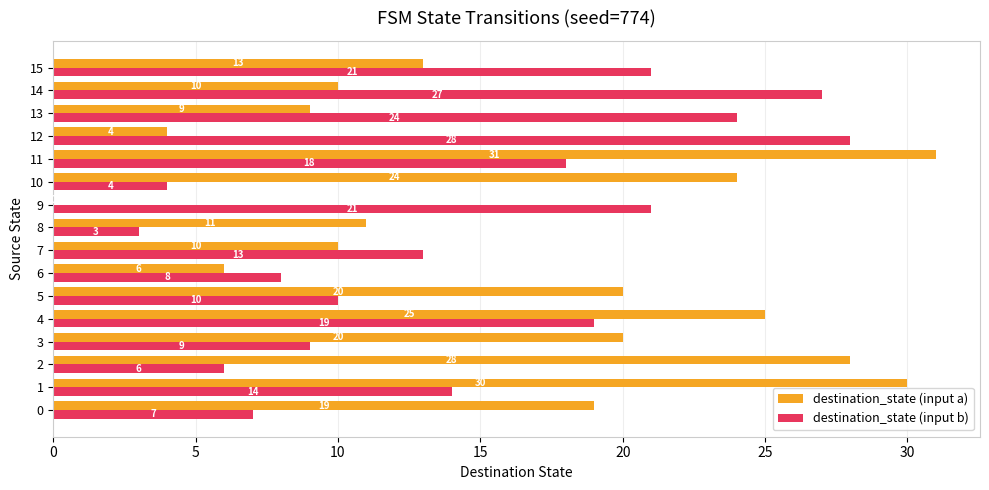

Read the destination_state (input a) value at 10.

24